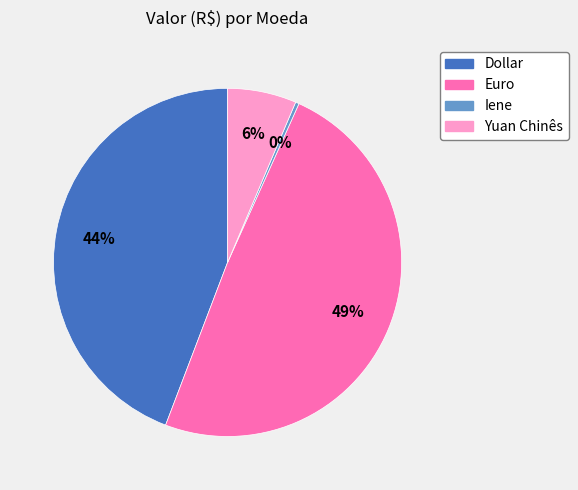

Combined, do Iene and Euro account for over 50%?

No